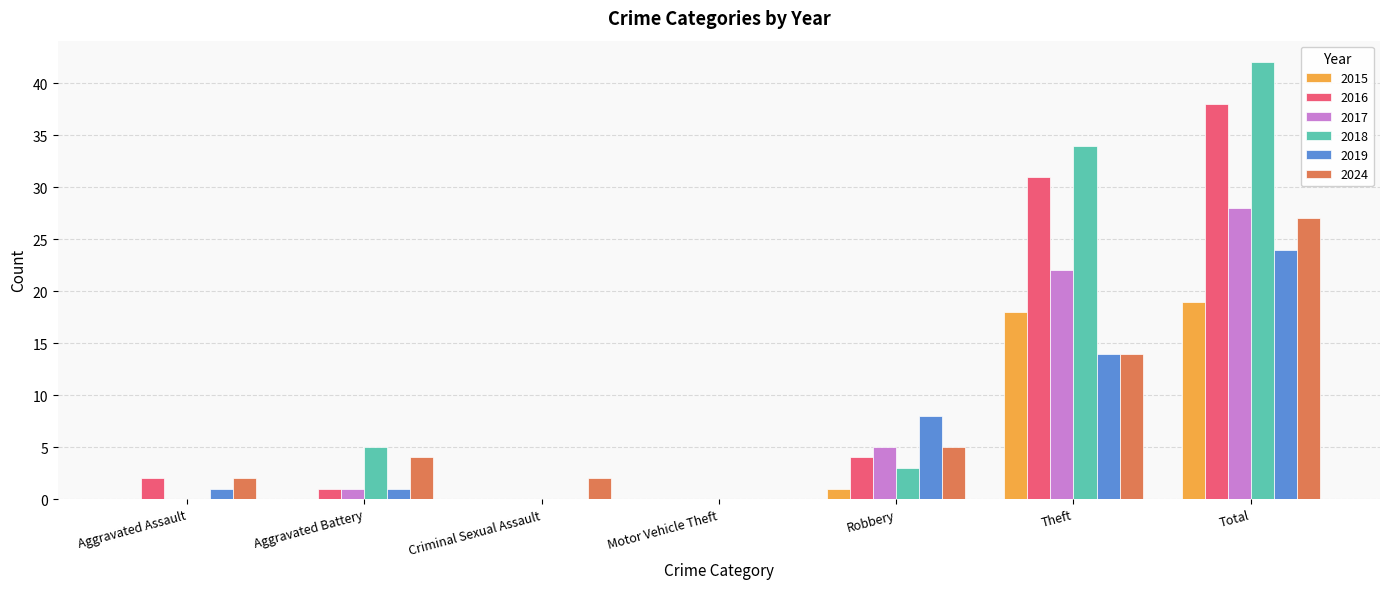

The value of 2016 at Total is 38. True or false?

True